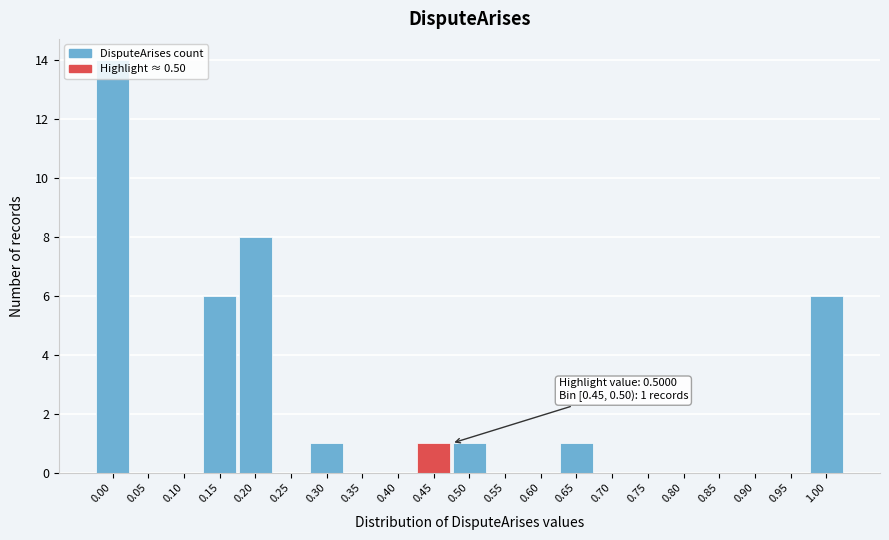

True or false: the data shows -9 at 0.35.

False